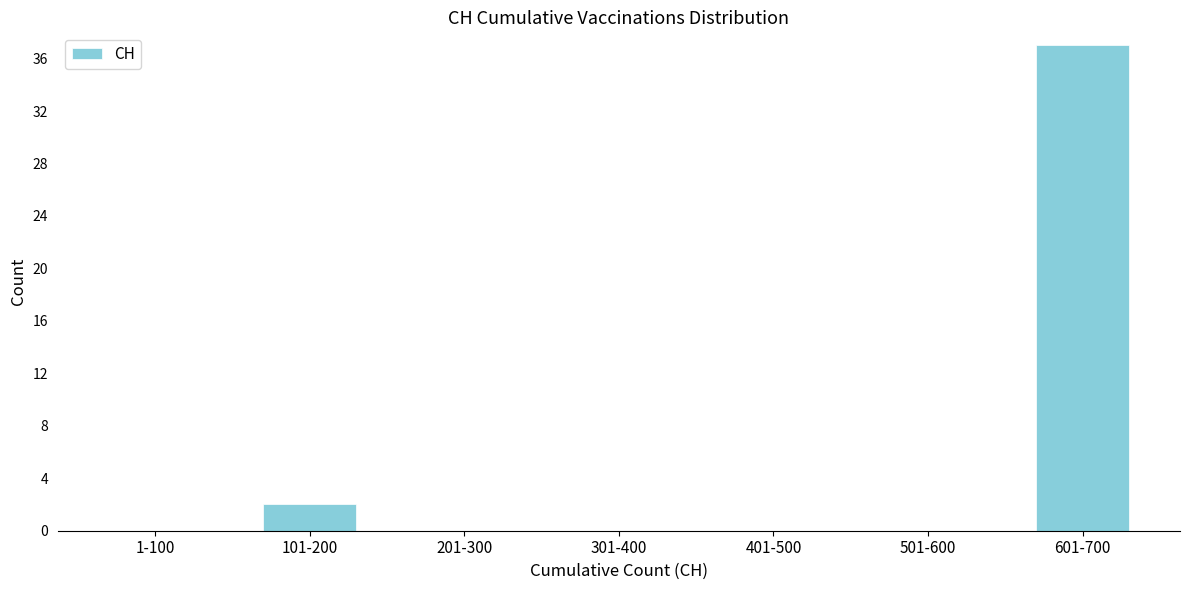

Reading left to right, transcribe all the data shown in this chart.

1-100=0	101-200=2	201-300=0	301-400=0	401-500=0	501-600=0	601-700=37